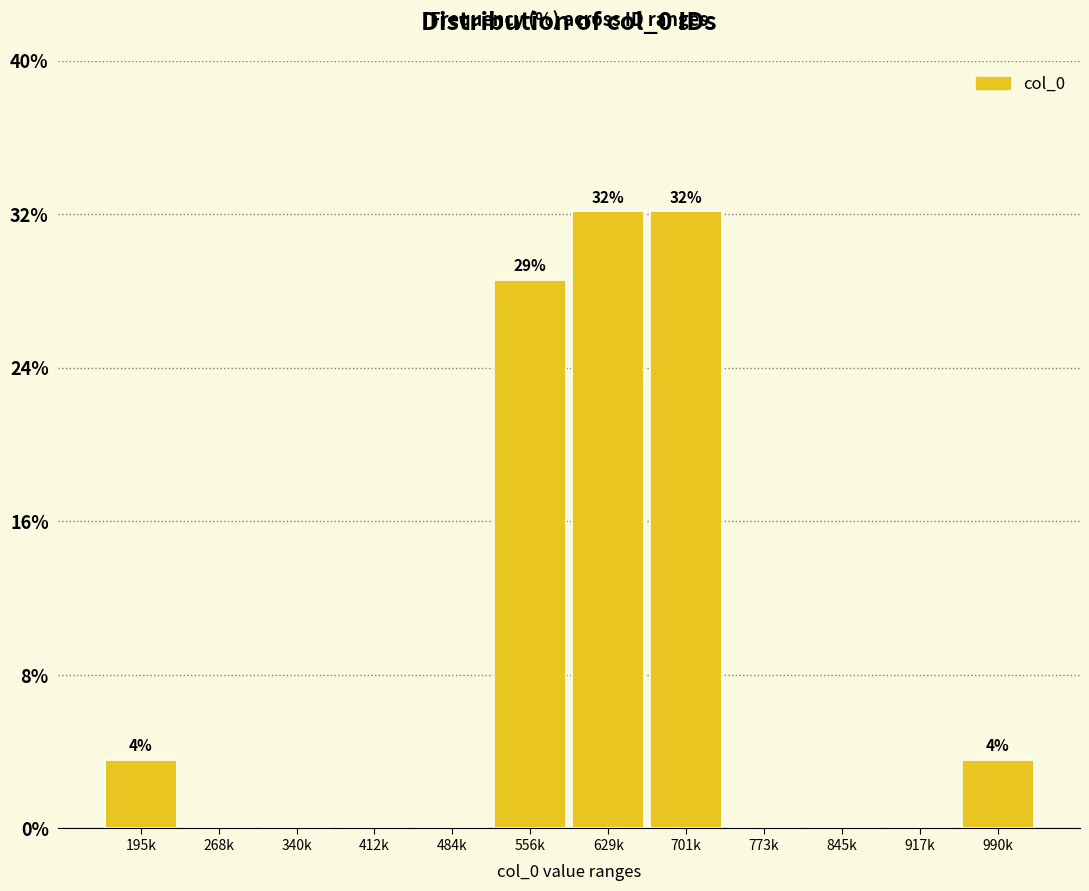

Reading left to right, what are all the values shown in this chart?

195k=3.6	268k=0.0	340k=0.0	412k=0.0	484k=0.0	556k=28.6	629k=32.1	701k=32.1	773k=0.0	845k=0.0	917k=0.0	990k=3.6